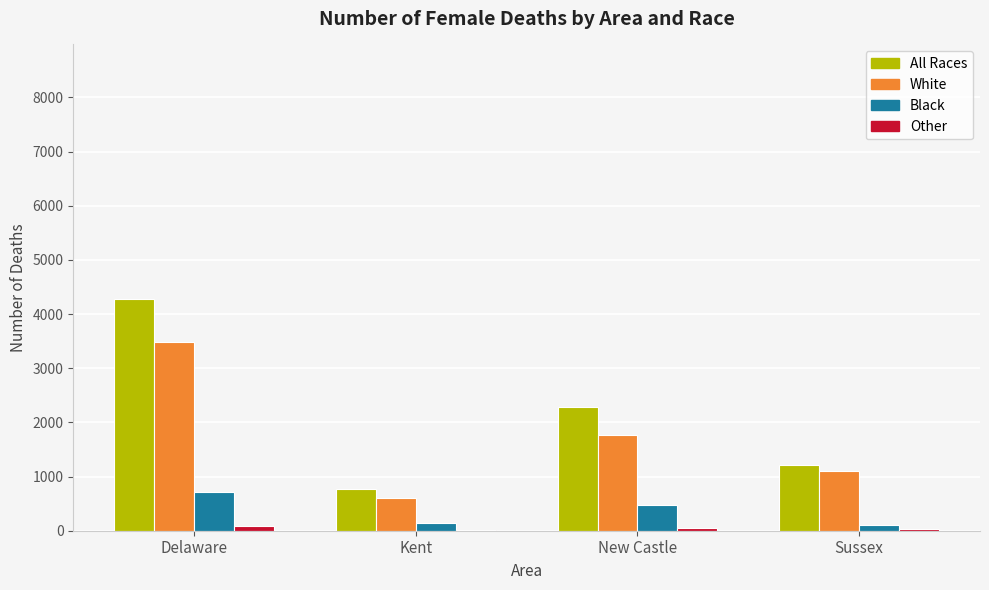

Is it true that Black equals 468 at New Castle?

True